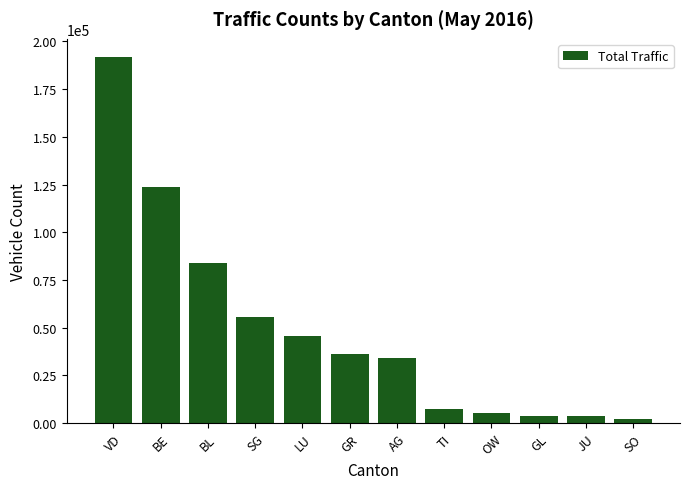

What is the greatest value displayed?

191701